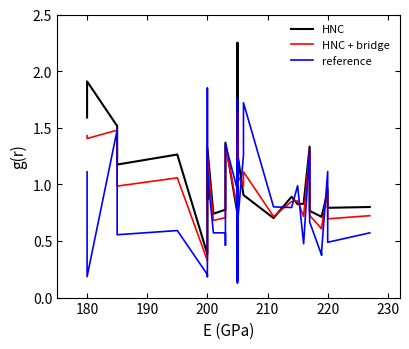

How many data points does each series have?

40